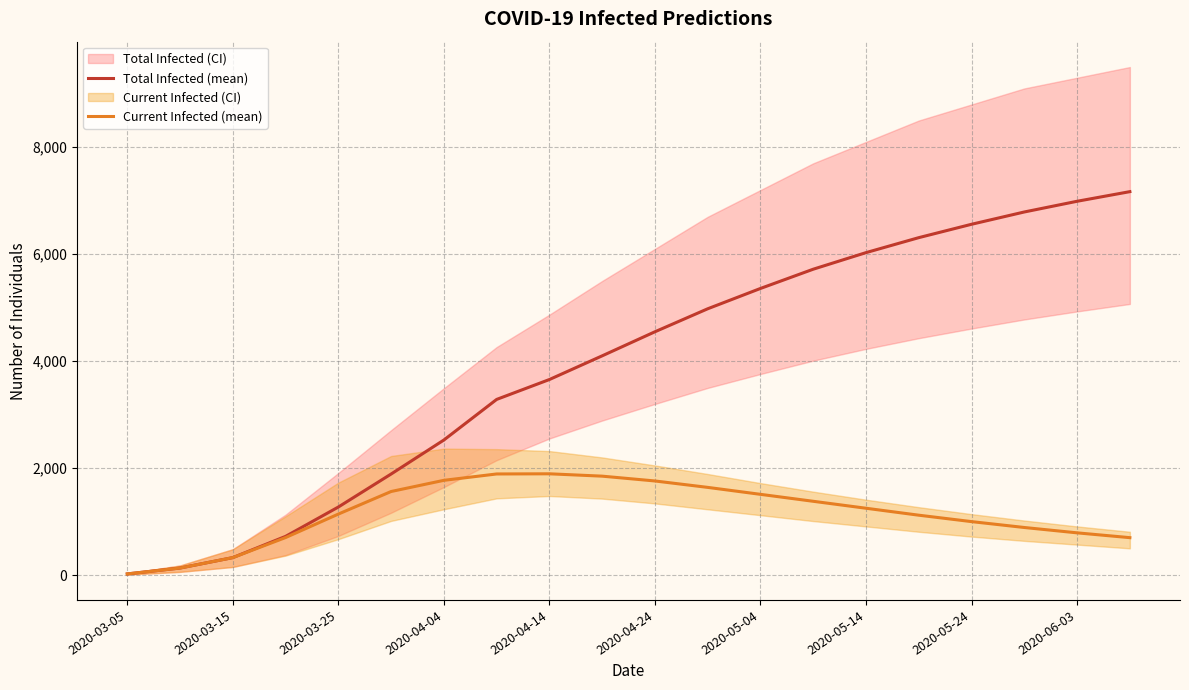

What is the value of the Total Infected (mean) point at the 1st from the left?

22